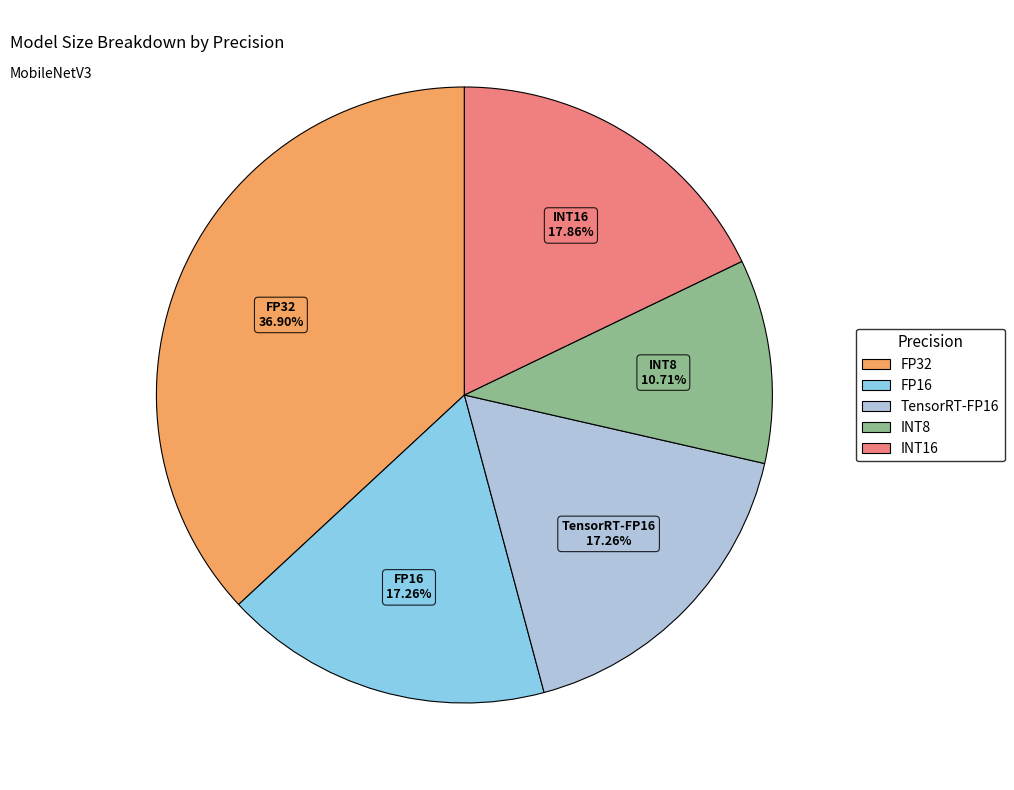

What is the total percentage of FP32 and TensorRT-FP16?

54.2%